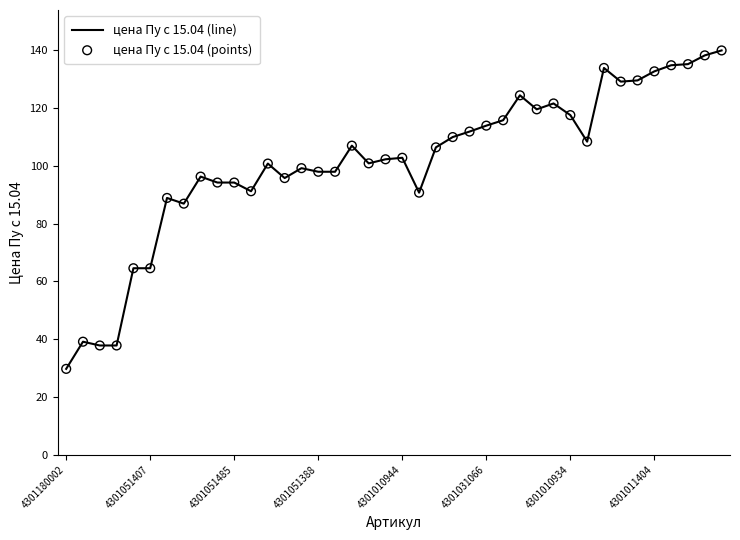

What is the greatest value displayed?

140.0